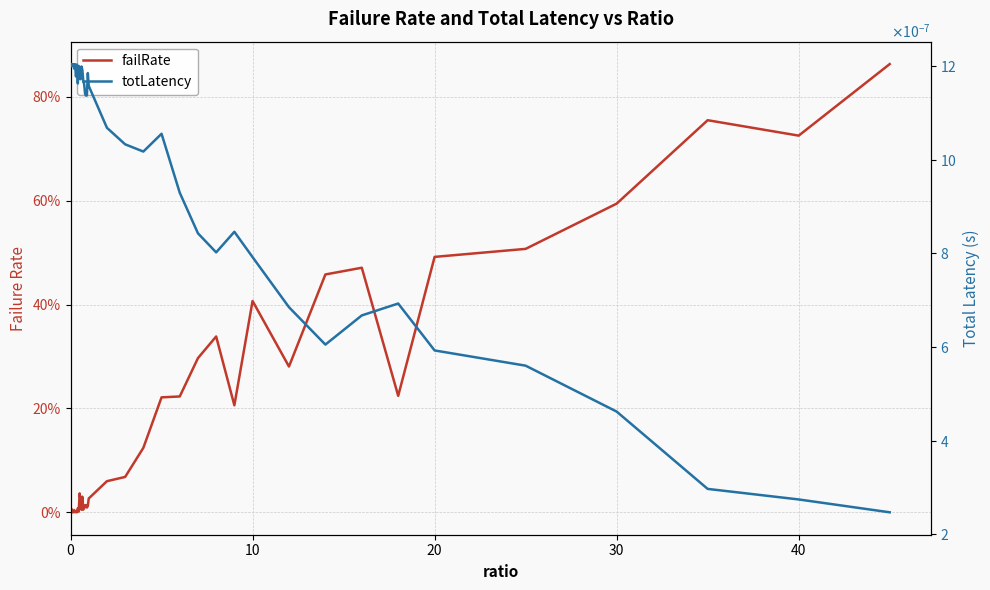

True or false: failRate and totLatency intersect in this chart.

True